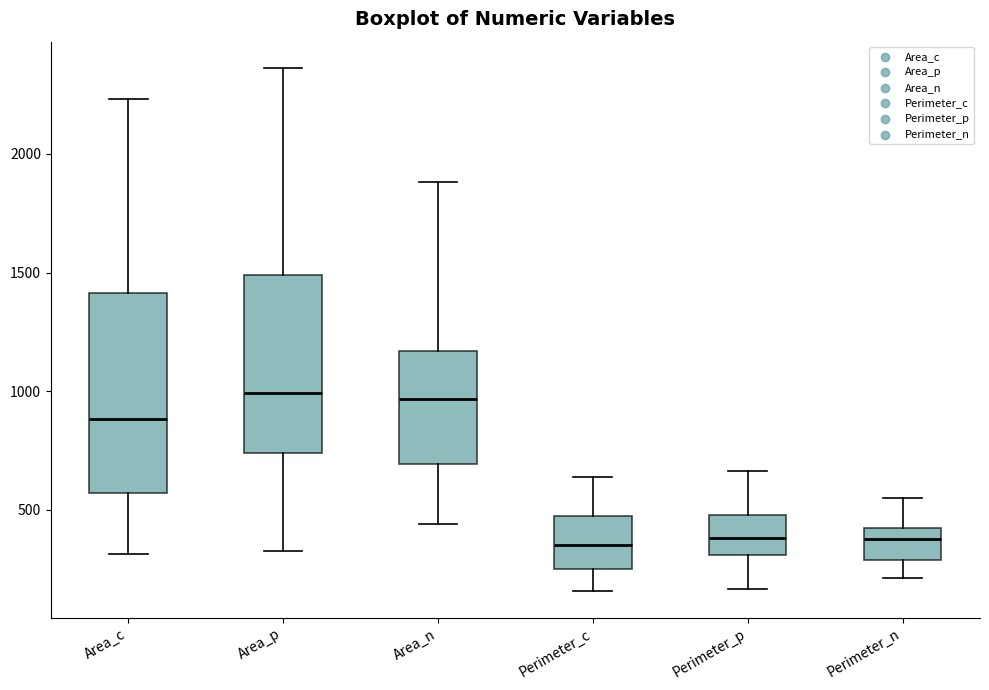

Reading left to right, read every box against the y-axis: the position of its median line, the range the box covers, and the ends of its whiskers. The values are not printed on the chart, so give them approximately, as read against the axis.

Area_c: median 900, box 550 to 1400, whiskers 300 to 2250
Area_p: median 1000, box 750 to 1500, whiskers 350 to 2350
Area_n: median 950, box 700 to 1150, whiskers 450 to 1900
Perimeter_c: median 350, box 250 to 450, whiskers 150 to 650
Perimeter_p: median 400, box 300 to 500, whiskers 150 to 650
Perimeter_n: median 400 (just below the box's upper edge), box 300 to 400, whiskers 200 to 550